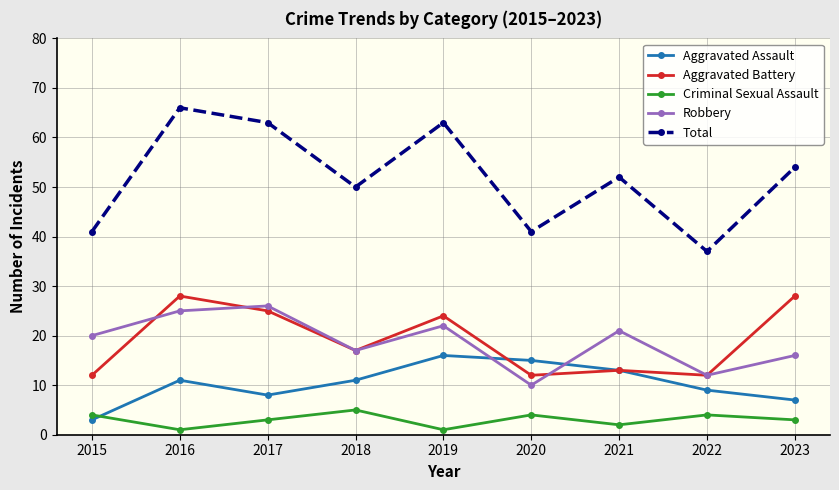

The Aggravated Battery series shows 9 at 2021. True or false?

False